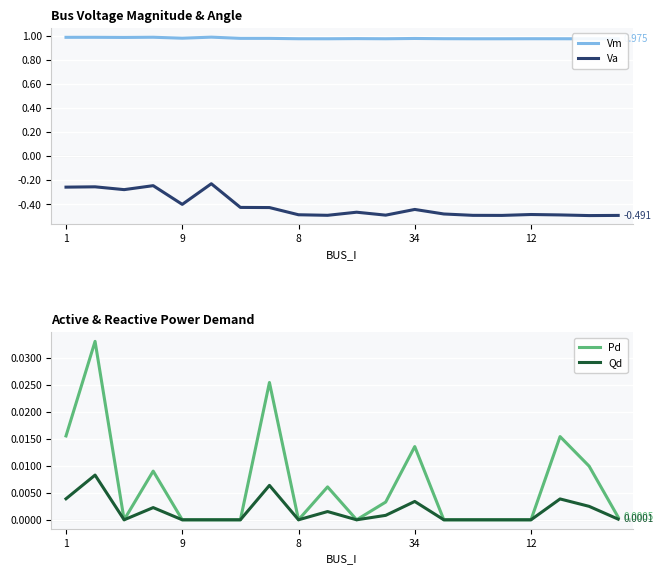

What are all the series names shown in the legend?

Vm, Va, Pd, Qd